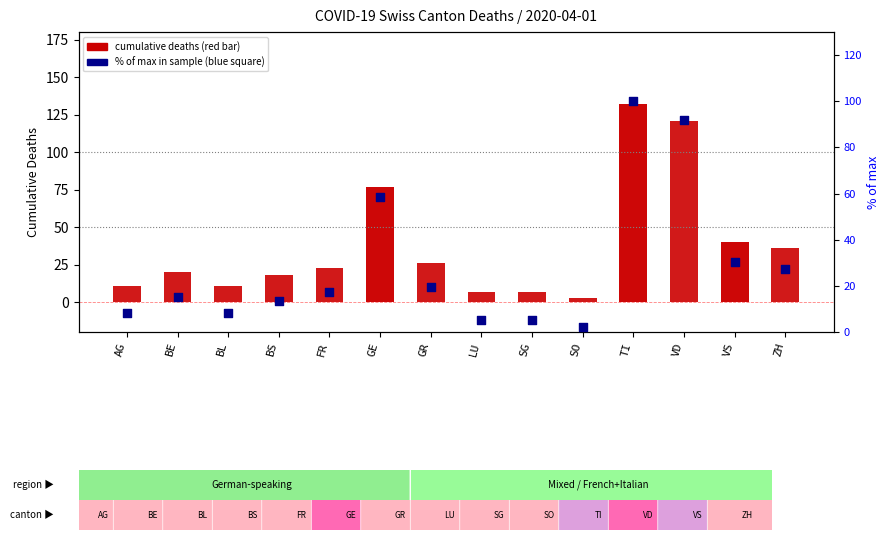

Which series reaches the maximum Y coordinate?

CH (total deaths)